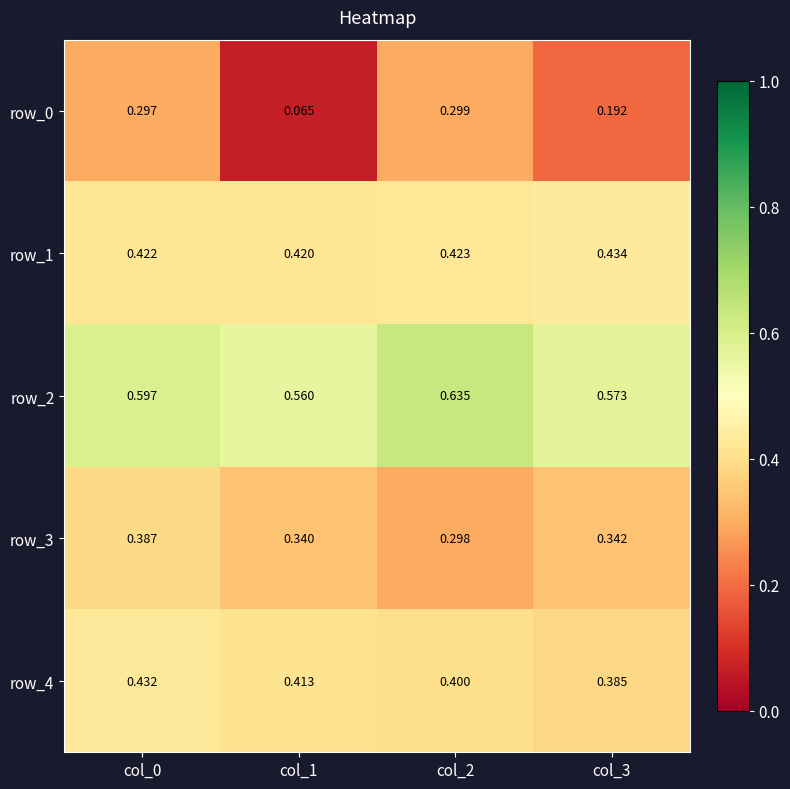

At how many categories does at least one series exceed 0?

4